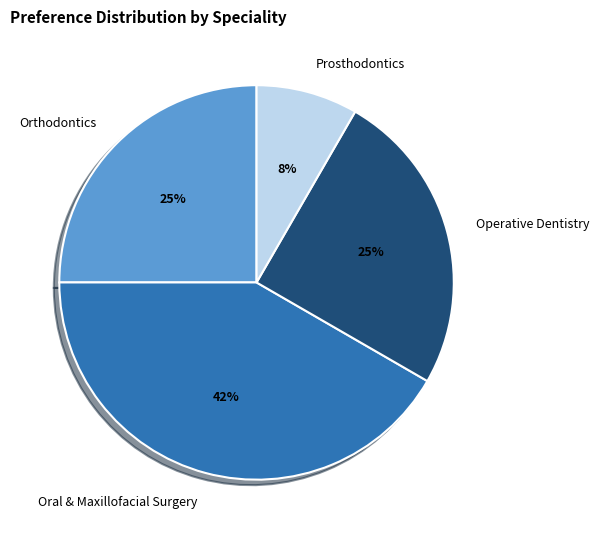

Between Prosthodontics and Orthodontics, which is larger?

Orthodontics